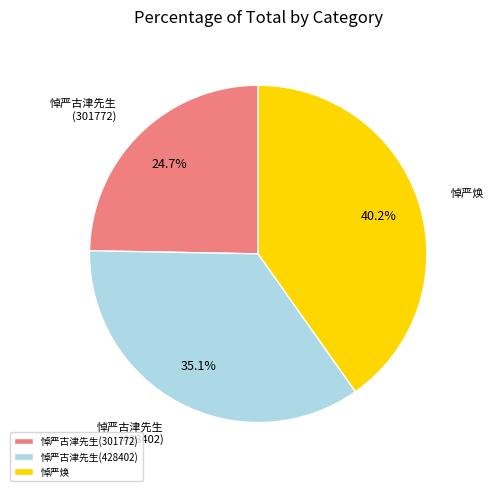

Is there a majority slice in this chart?

No